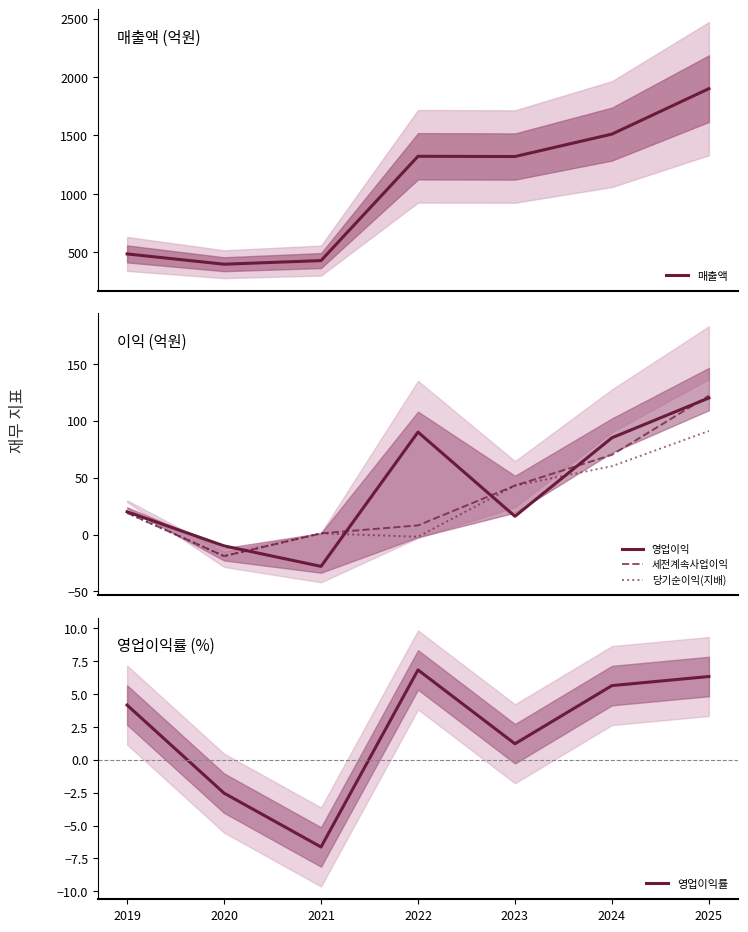

What is the total value across all series at 2021?

395.4